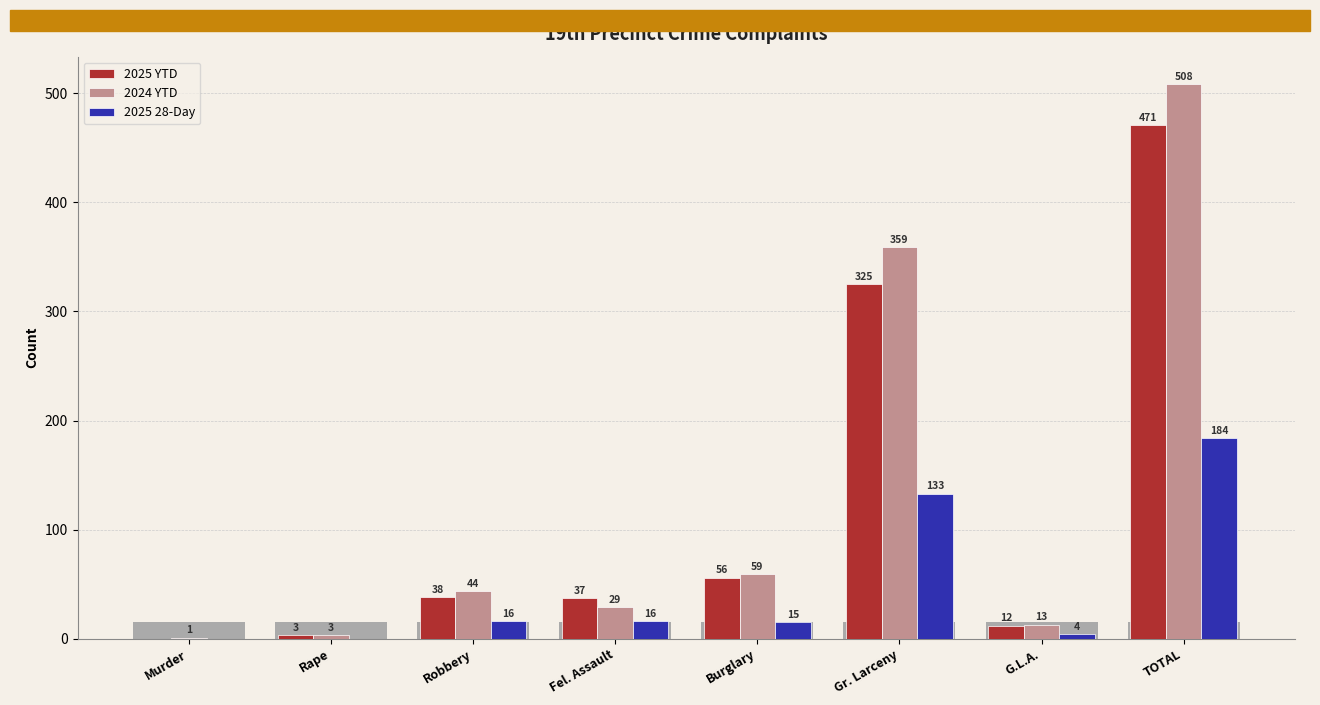

Which category has the lowest value in the 2024 YTD series?

Murder